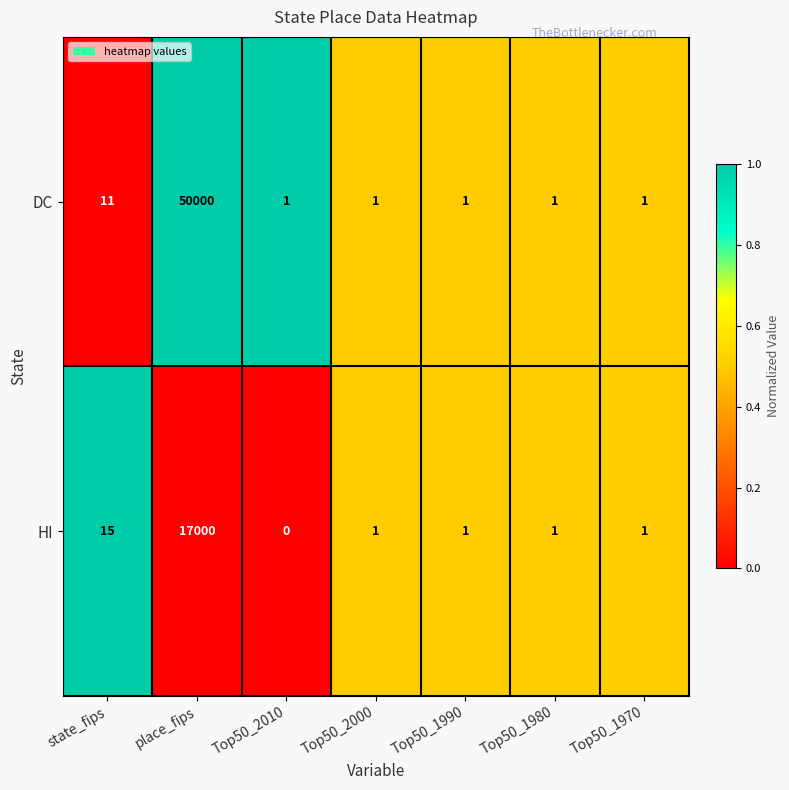

Where is DC nearest to the value 25000?

state_fips